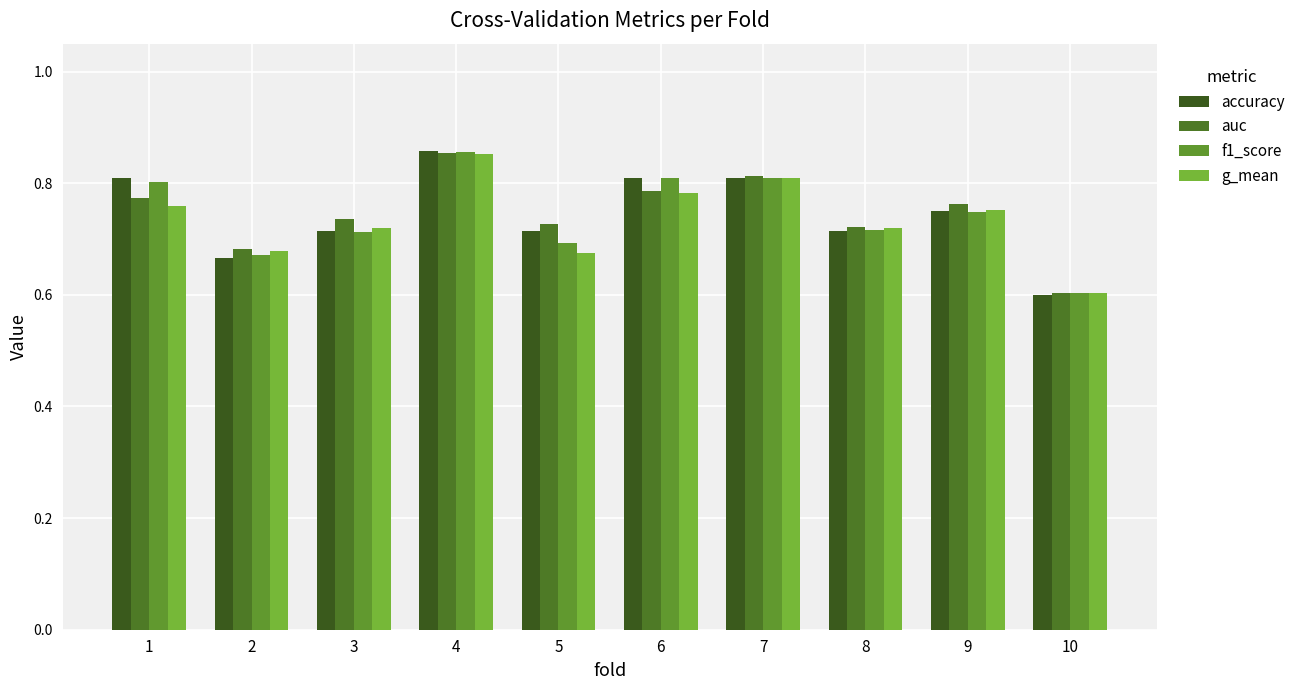

At which category is the sum across all series the highest?

4